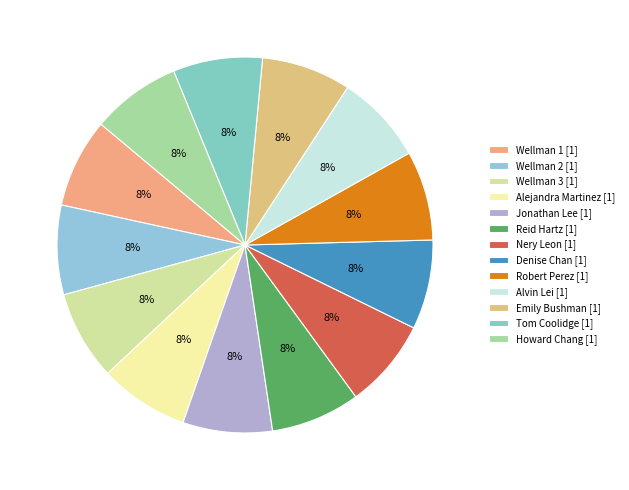

Approximately how many times larger is the value at Emily Bushman compared to Reid Hartz?

1.0